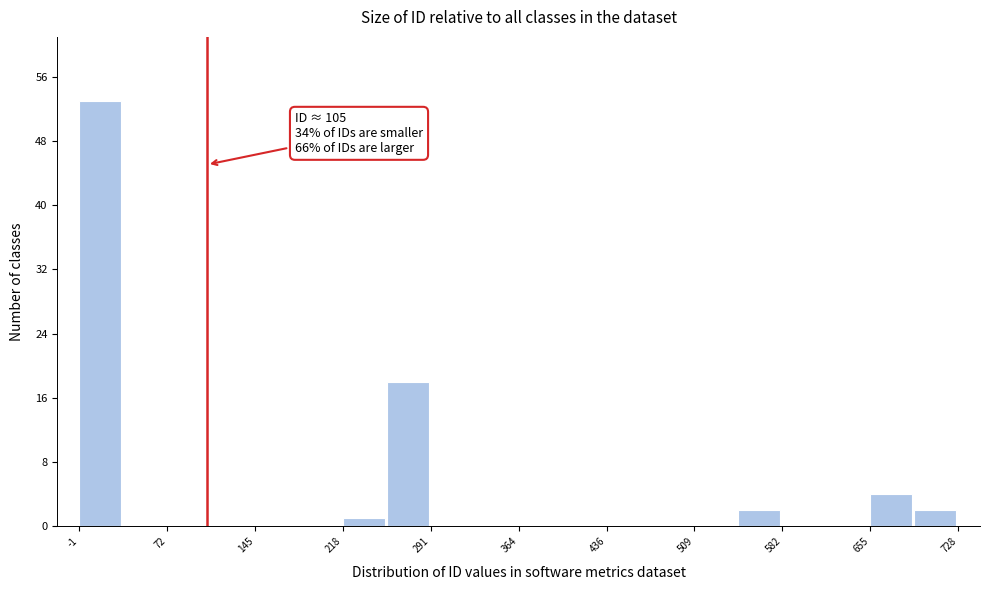

Read against the x-axis, roughly where is the centre of the tallest bar?

20